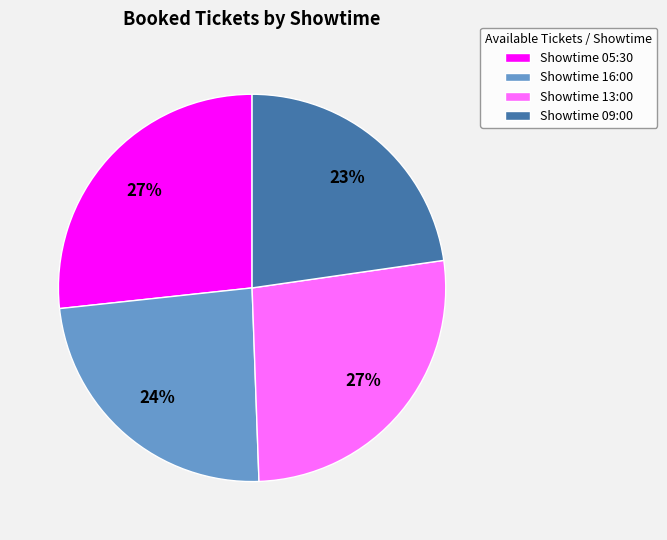

Is there any slice that represents more than half of the pie?

No